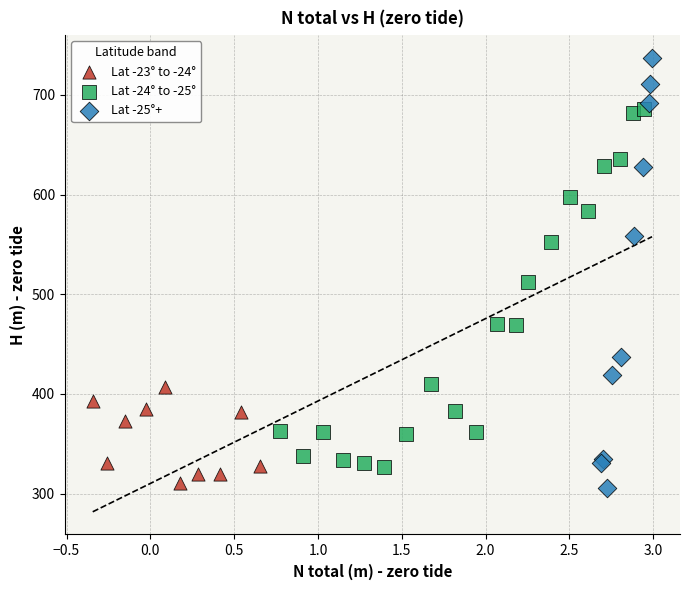

Which series reaches the maximum Y coordinate?

Lat -25°+